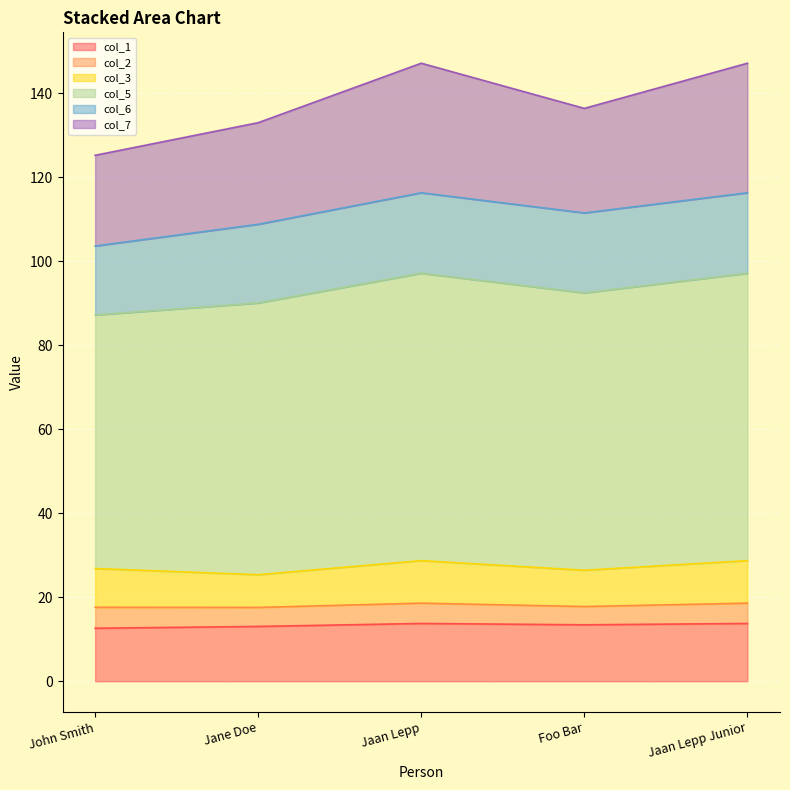

What is the label of the 5th point from the right?

John Smith